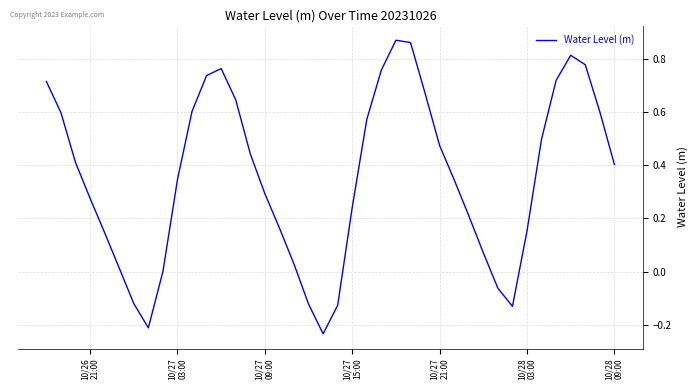

What is the difference between the maximum and minimum values?

1.1